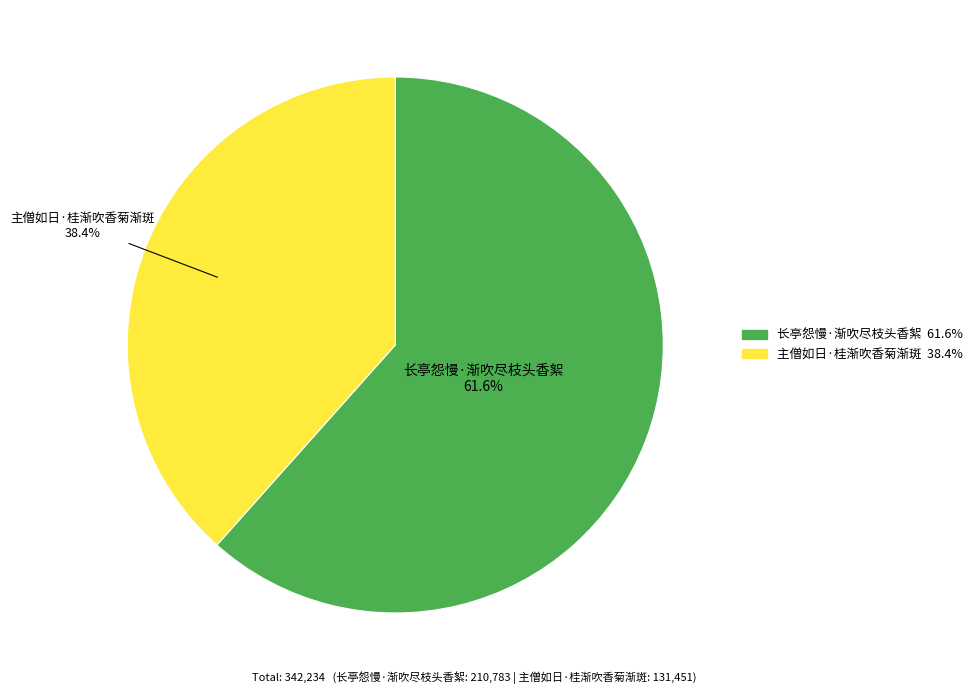

To the nearest percent, what percentage of the pie is 主僧如日·桂渐吹香菊渐斑?

38%